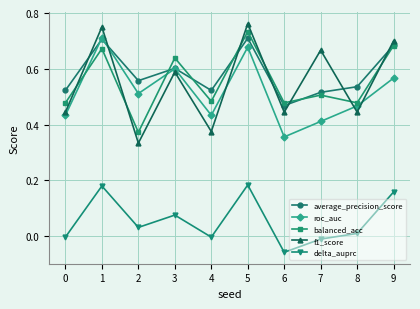

At which category is the sum across all series the highest?

5